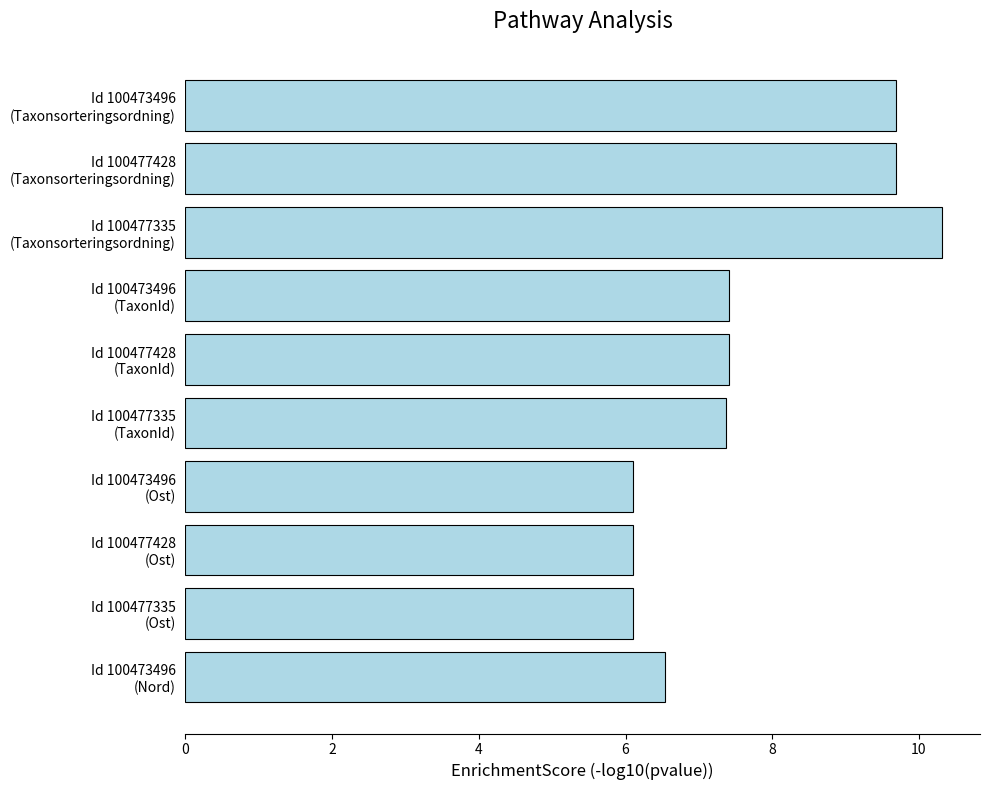

What is the sum of all values?

76.7